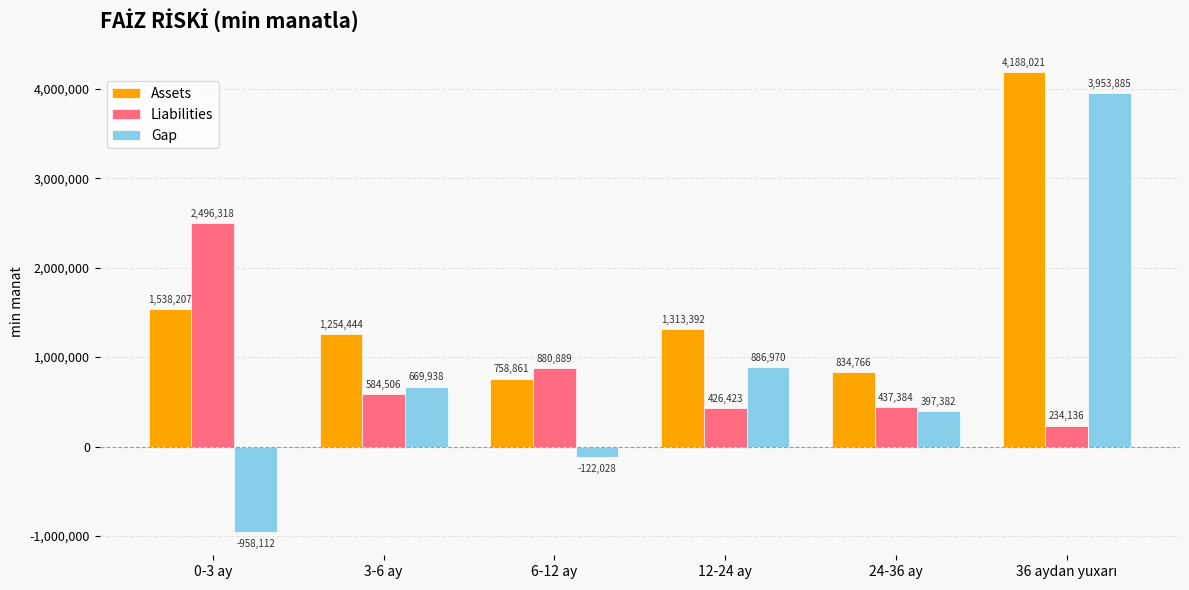

What is the greatest value displayed?

4188021